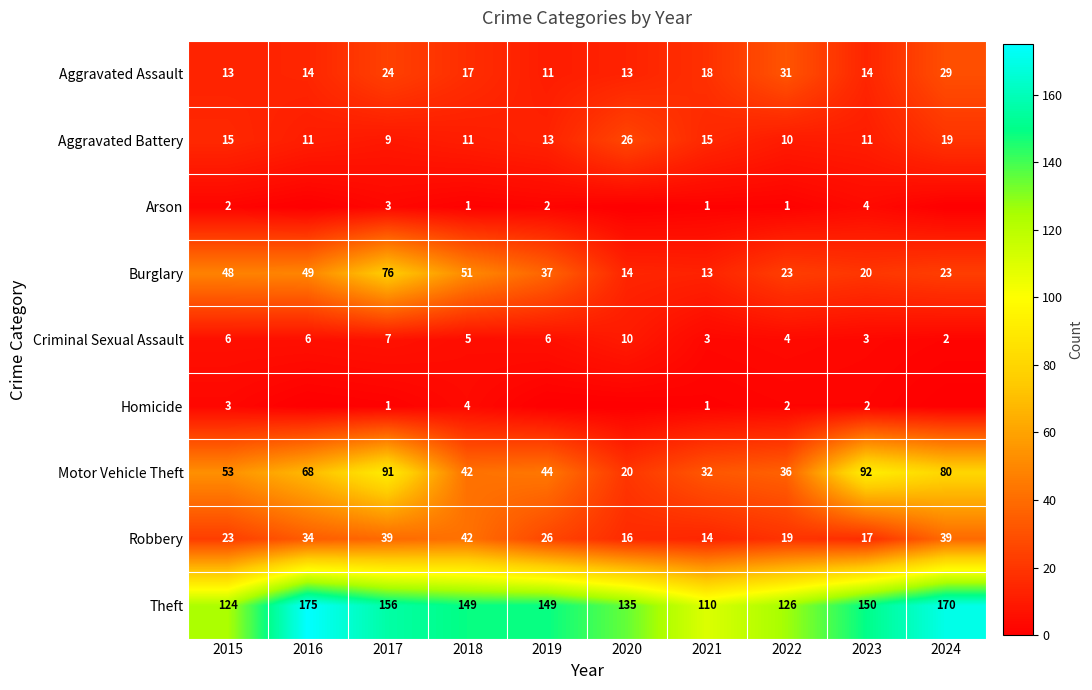

What is the total value across all series at 2024?

362